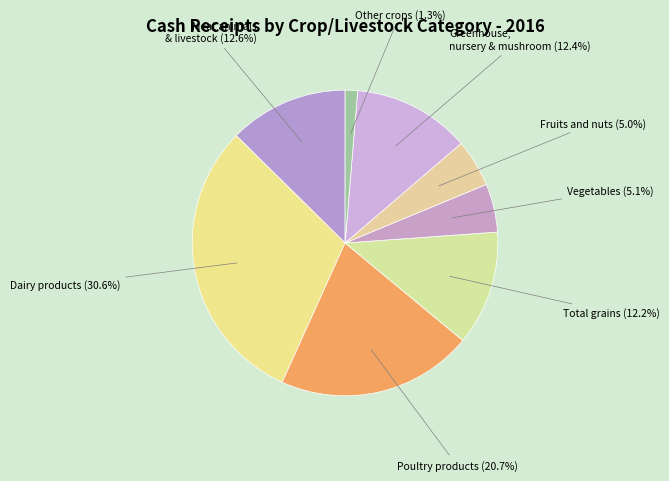

How many segments does this pie chart have?

8